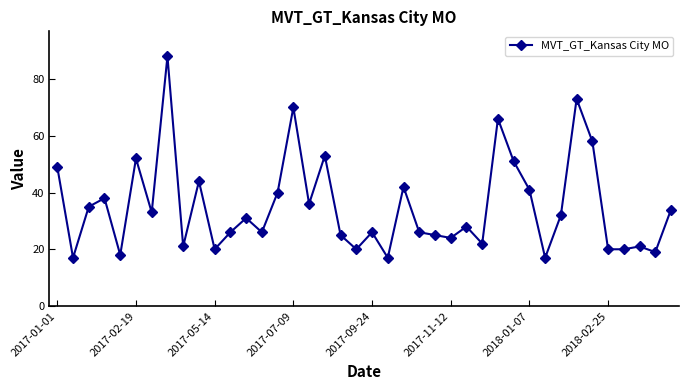

What is the sum of all values?

1404